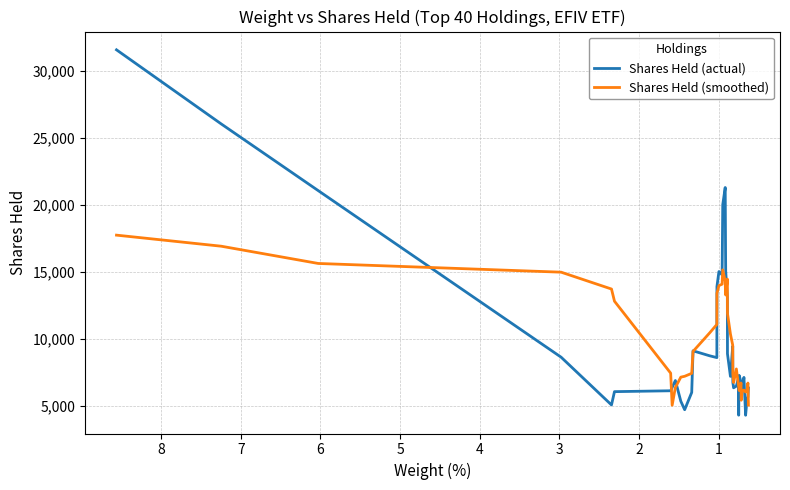

Is this an area chart (filled region under the line)?

No